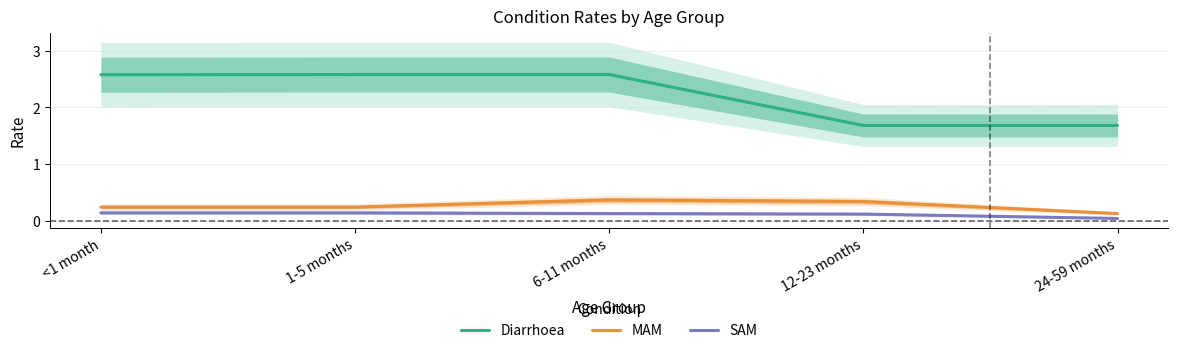

How many lines are shown in the chart?

3